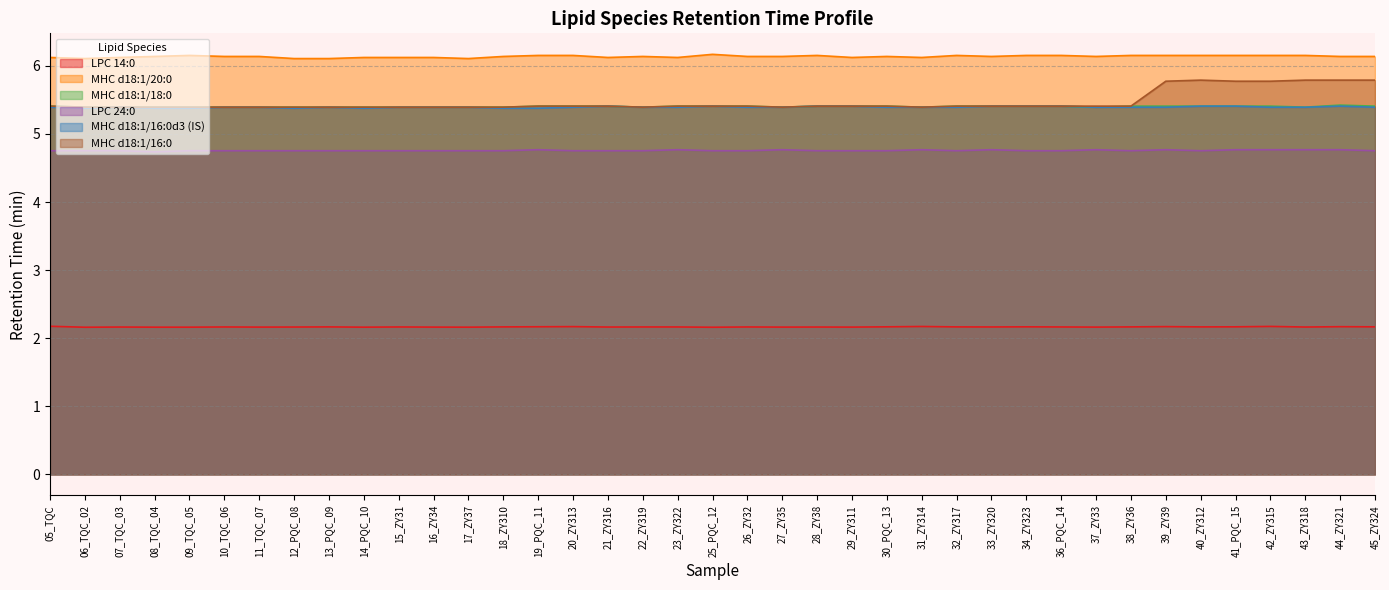

What is the difference between the second highest and second lowest values in the MHC d18:1/16:0 series?

0.4